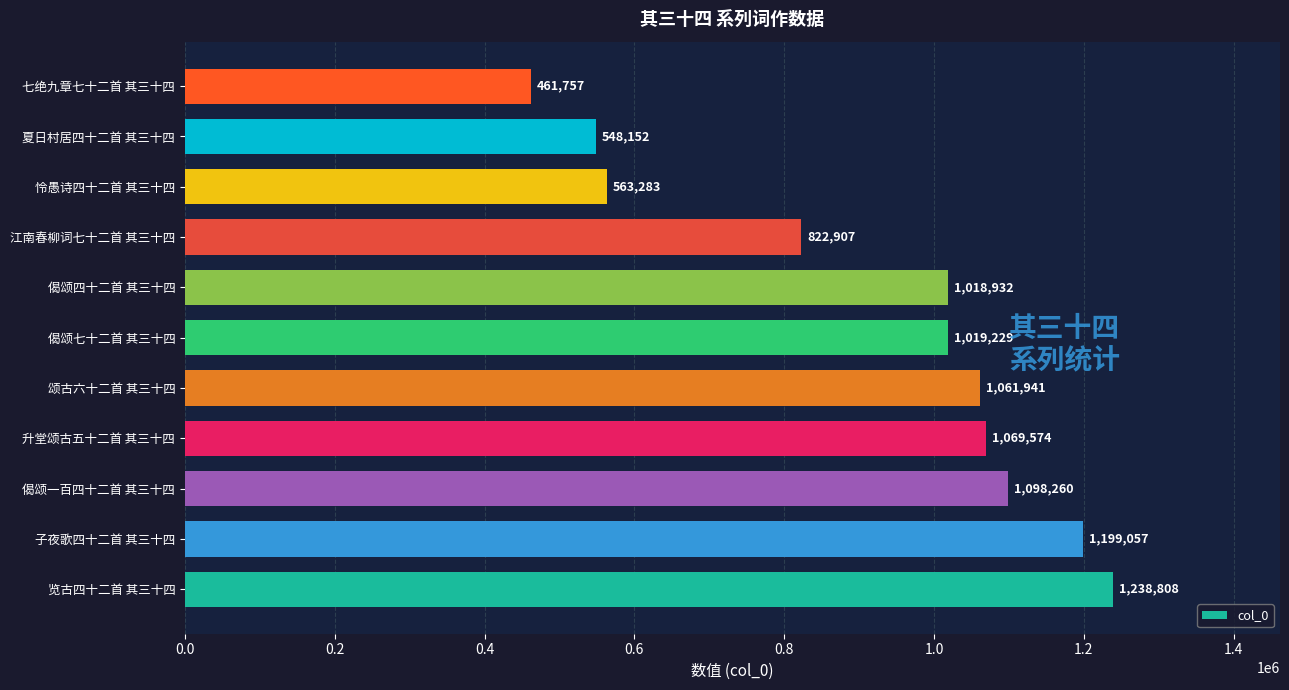

Which has a higher value, 江南春柳词七十二首 其三十四 or 览古四十二首 其三十四?

览古四十二首 其三十四